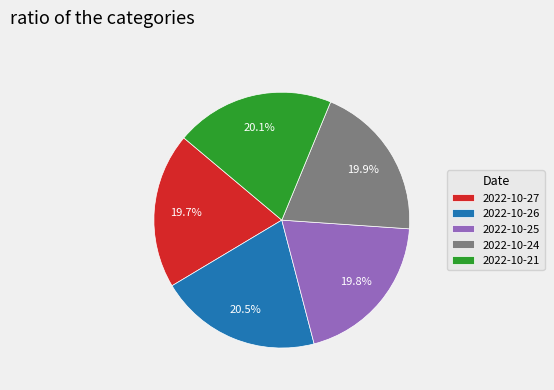

Between 2022-10-26 and 2022-10-27, which is larger?

2022-10-26